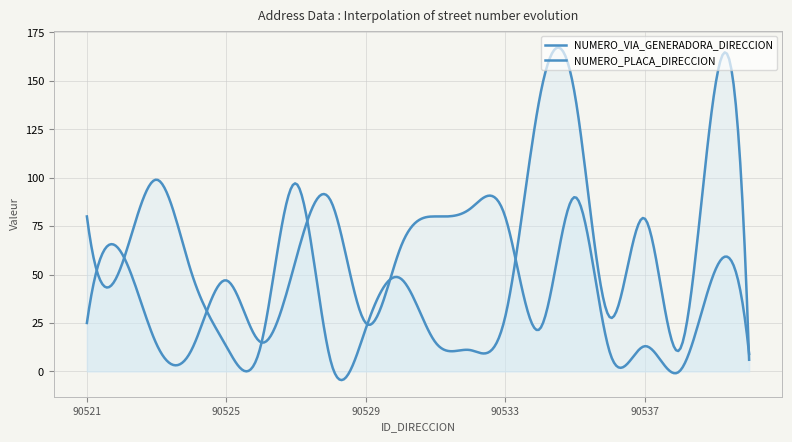

List the labels in order of NUMERO_PLACA_DIRECCION value, smallest first.

90538, 90540, 90536, 90524, 90537, 90523, 90526, 90534, 90521, 90529, 90525, 90539, 90527, 90522, 90530, 90531, 90533, 90532, 90528, 90535